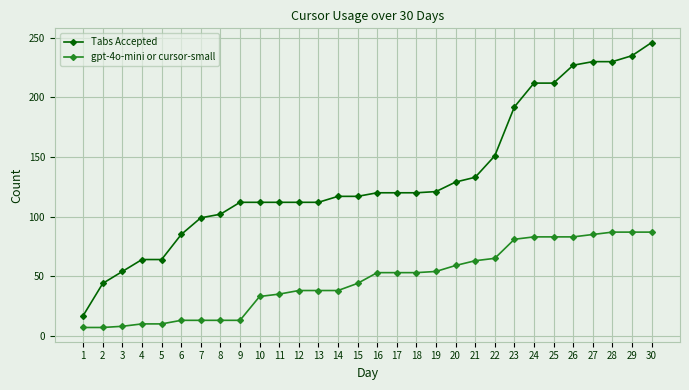

Which series has the largest total across all categories?

Tabs Accepted